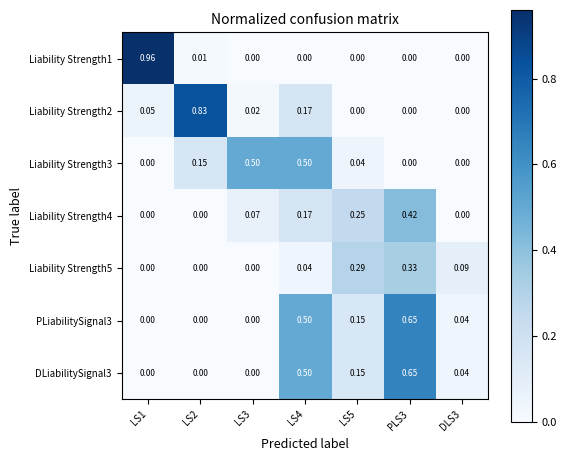

Is the value of Liability Strength1 at LS1 greater than the value of Liability Strength4 at DLS3?

Yes